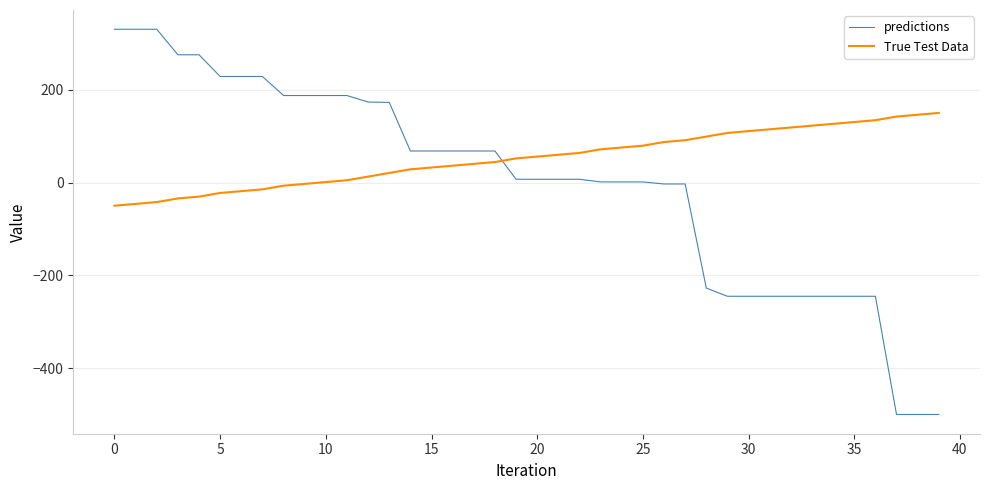

True or false: predictions and True Test Data cross at least once.

True